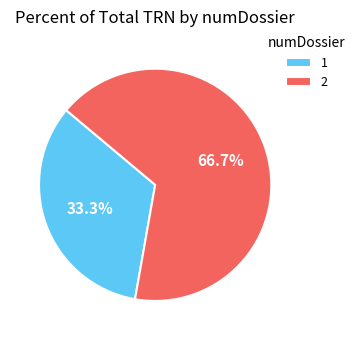

How much of the chart is everything except 1?

66.7%